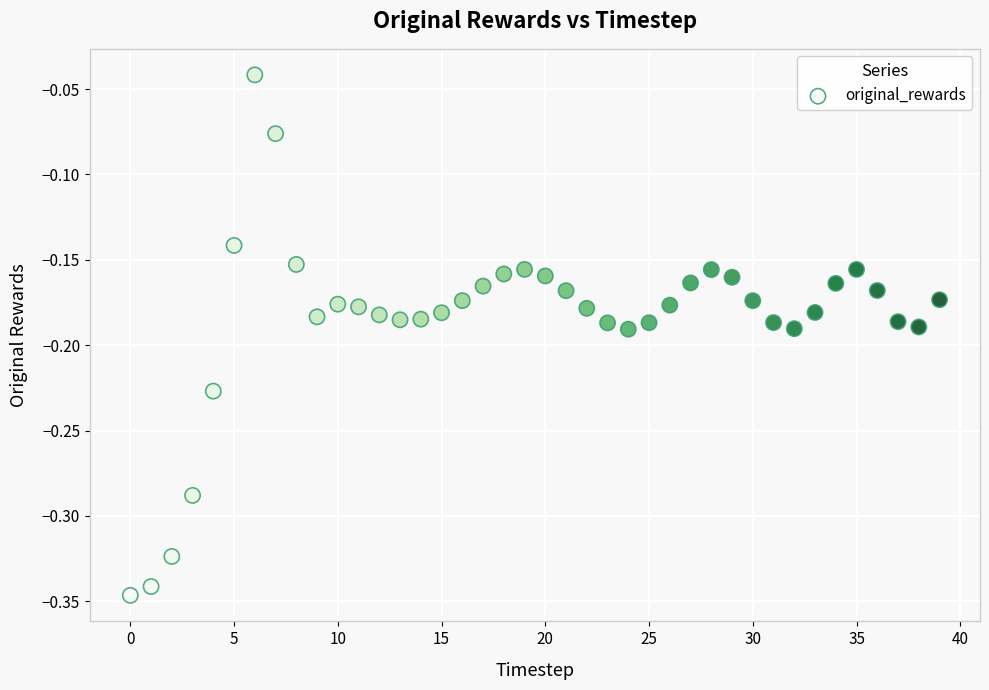

What is the range of Y values (max minus min)?

0.3